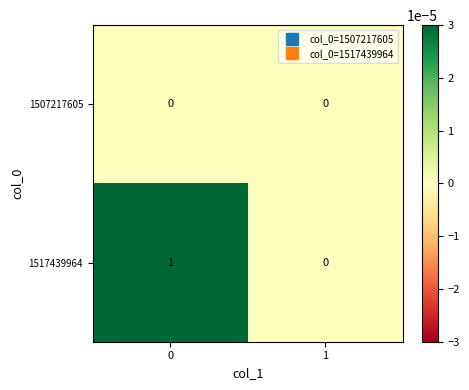

Reading right to left, list all the values displayed in this chart.

1507217605: 1=0	0=0
1517439964: 1=0	0=1